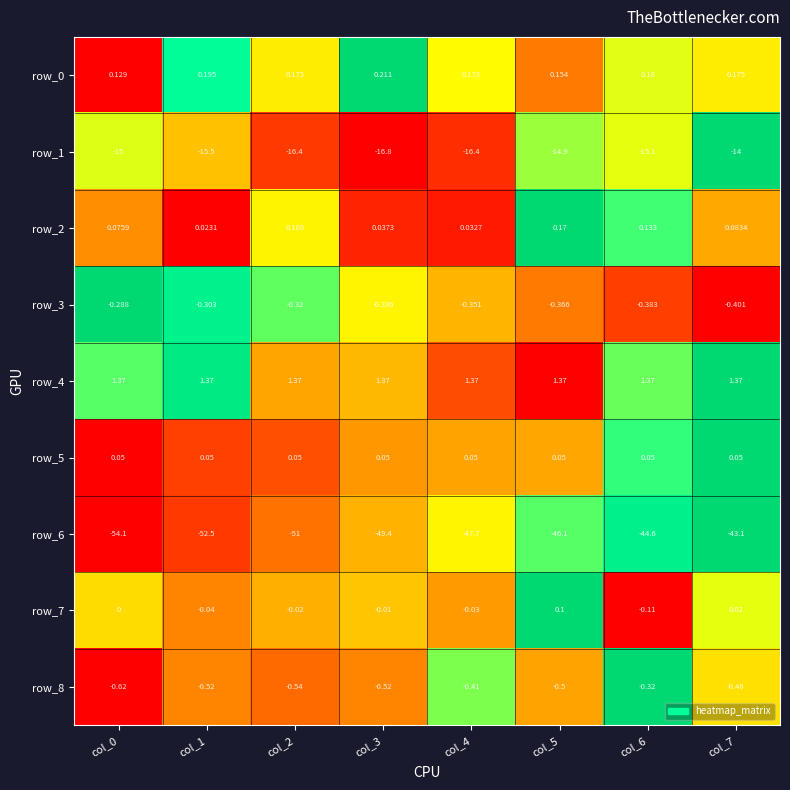

The row_3 series shows 0.4 at col_2. True or false?

False